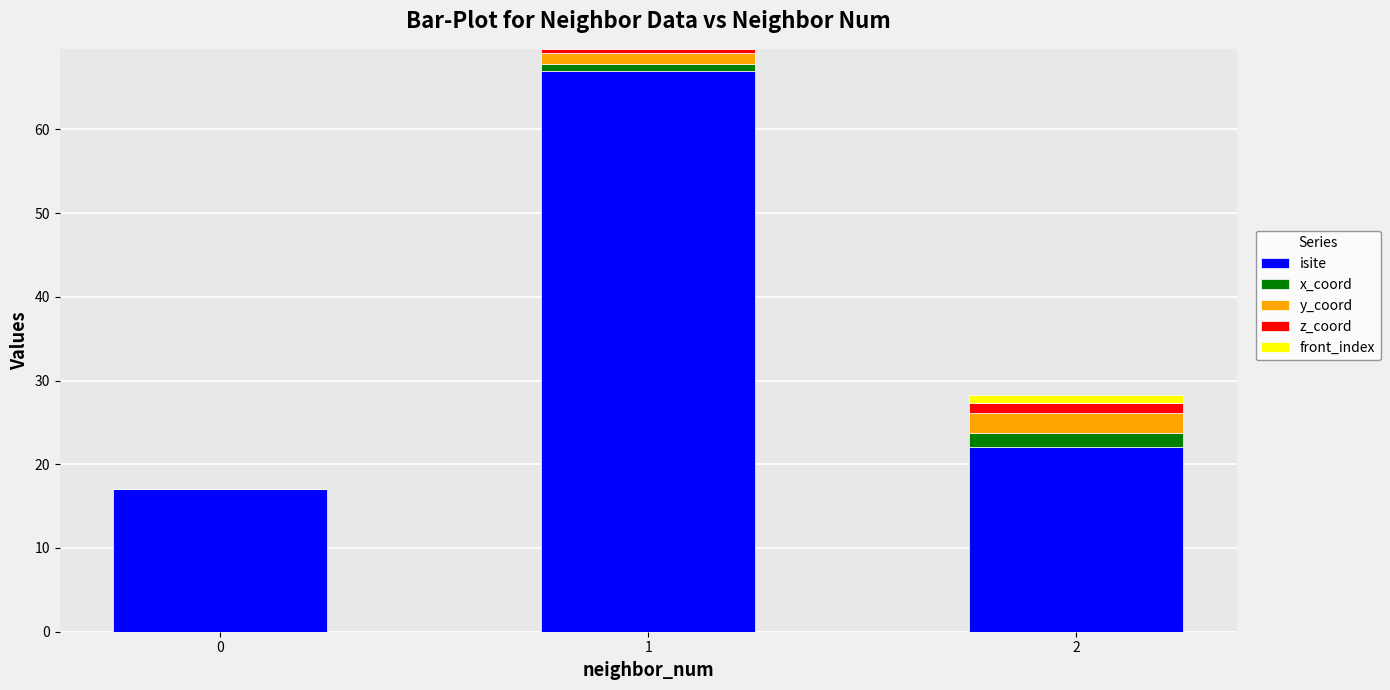

What is the sum of all isite values?

106.0